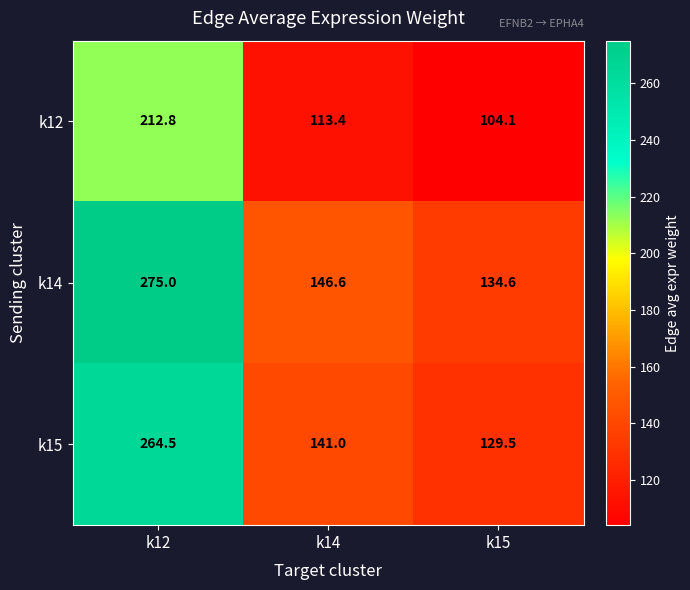

Rank the series at k12 from highest to lowest value.

k14, k15, k12